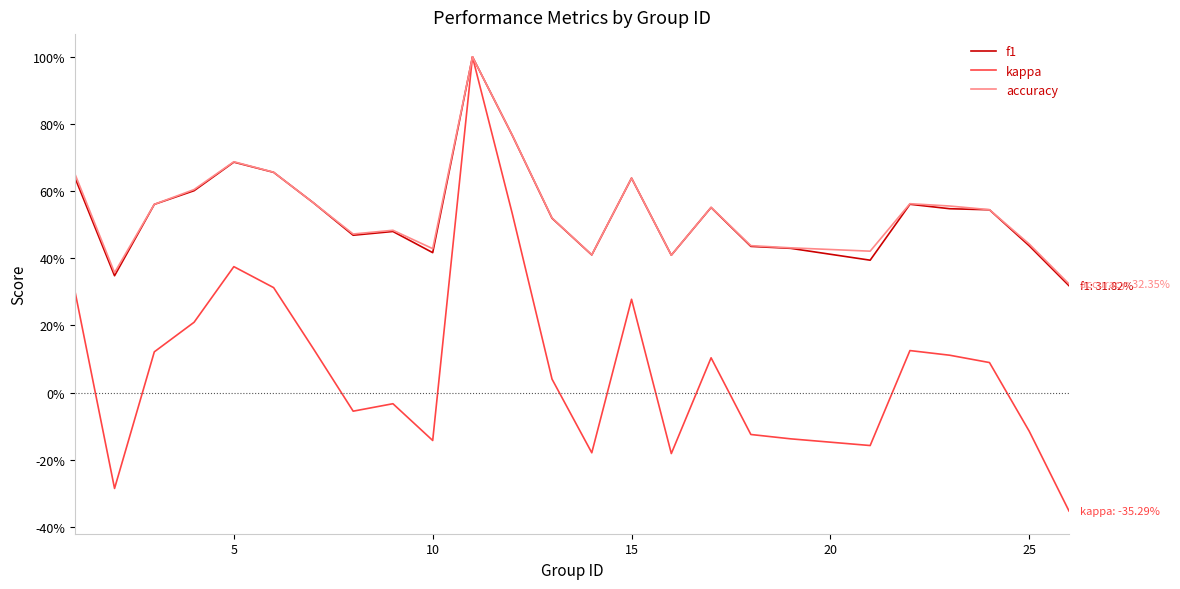

True or false: kappa and accuracy cross at least once.

False